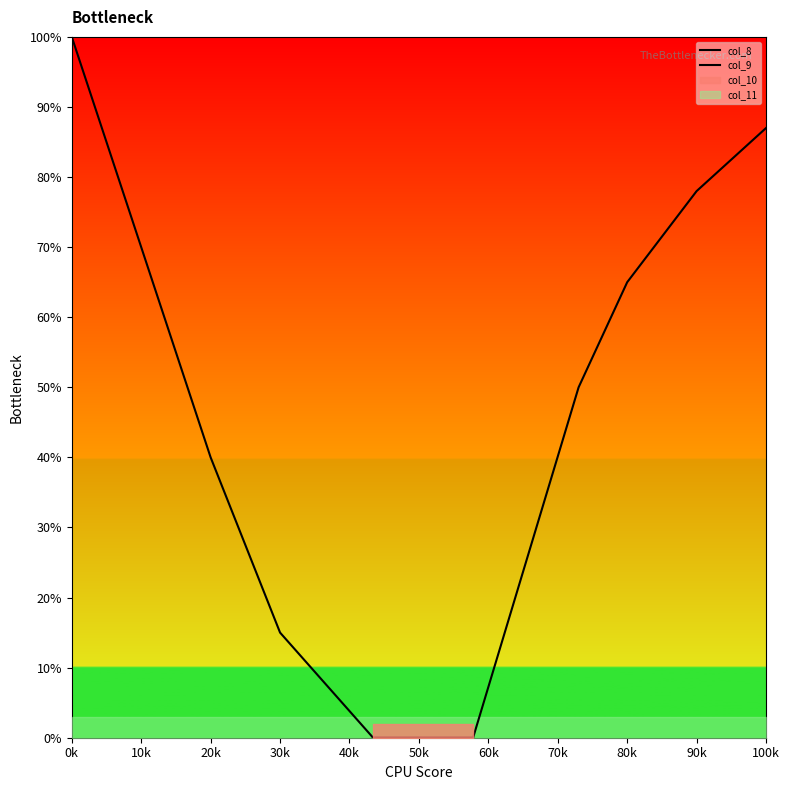

What is the difference between the maximum and minimum values in the col_8 series?

100